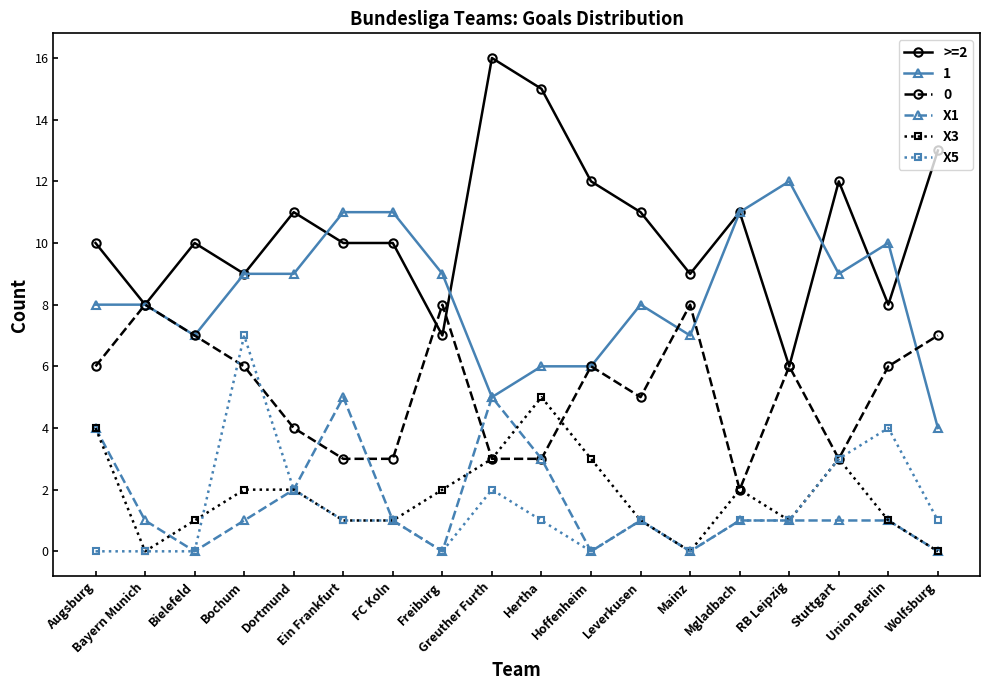

What value does the X1 series have at Greuther Furth?

5